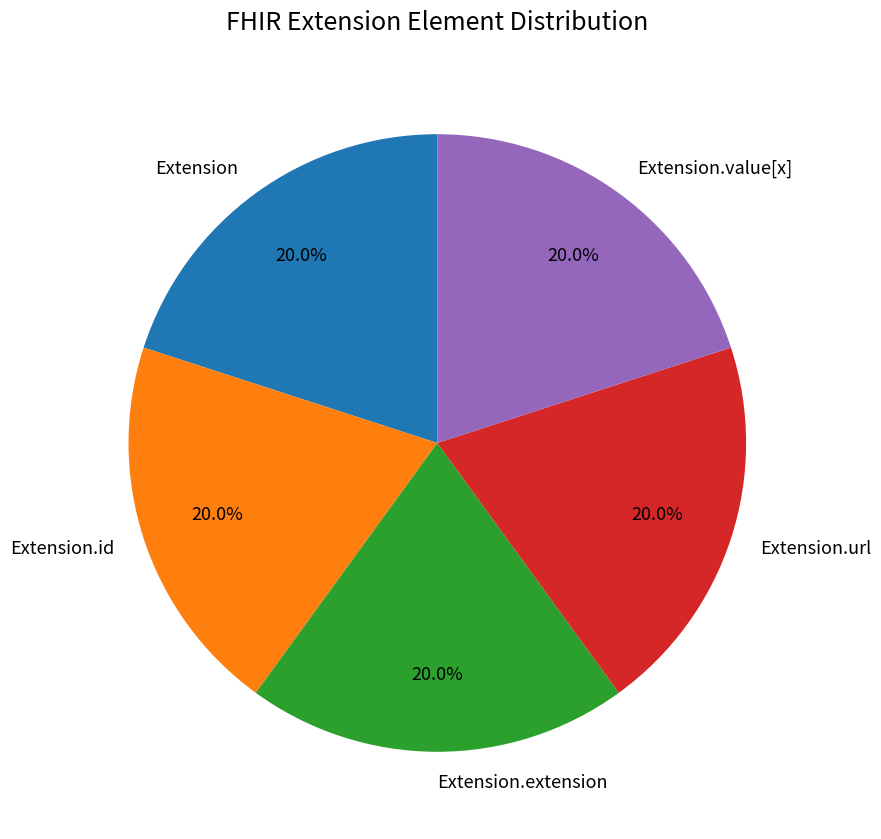

To the nearest percent, what is the average slice percentage?

20%